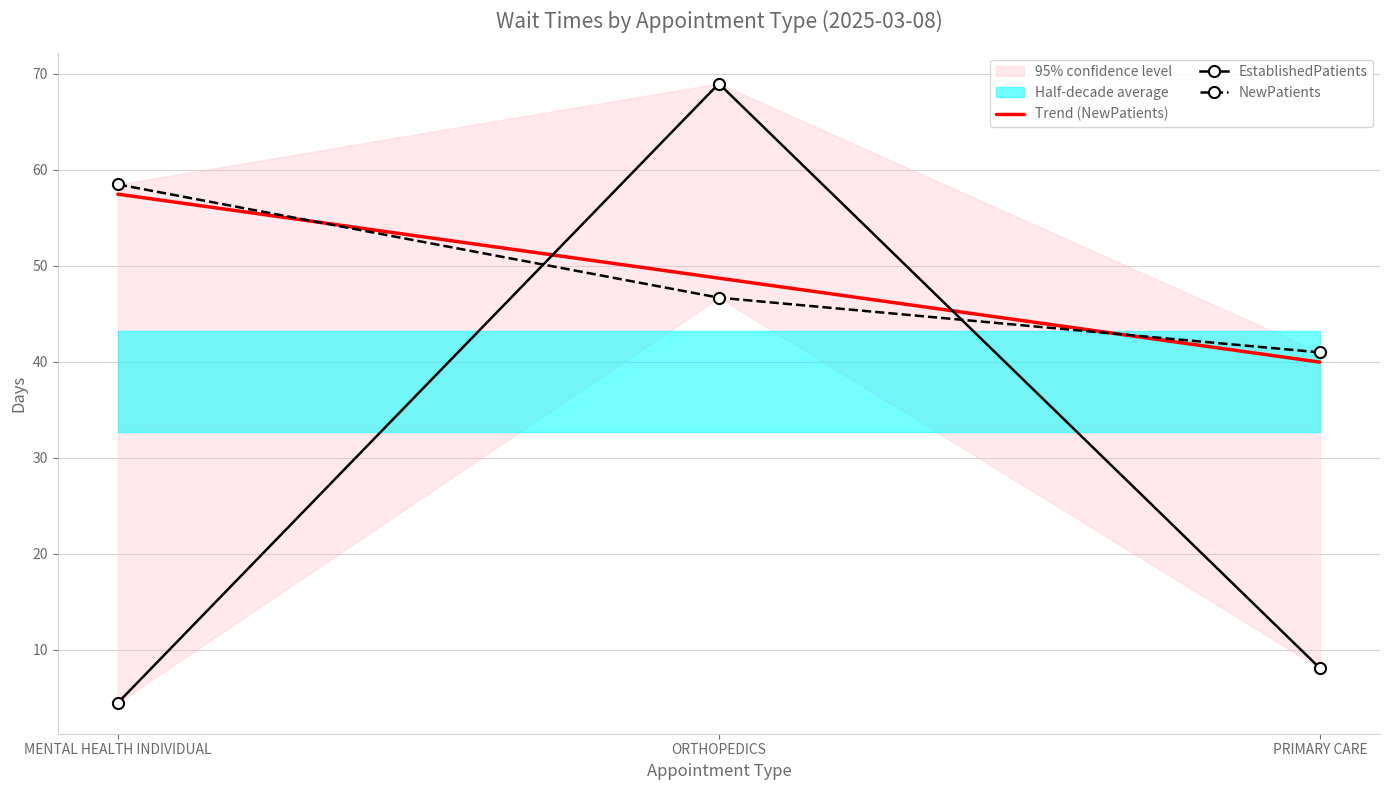

Which category has the highest value in the Trend (NewPatients) series?

MENTAL HEALTH INDIVIDUAL